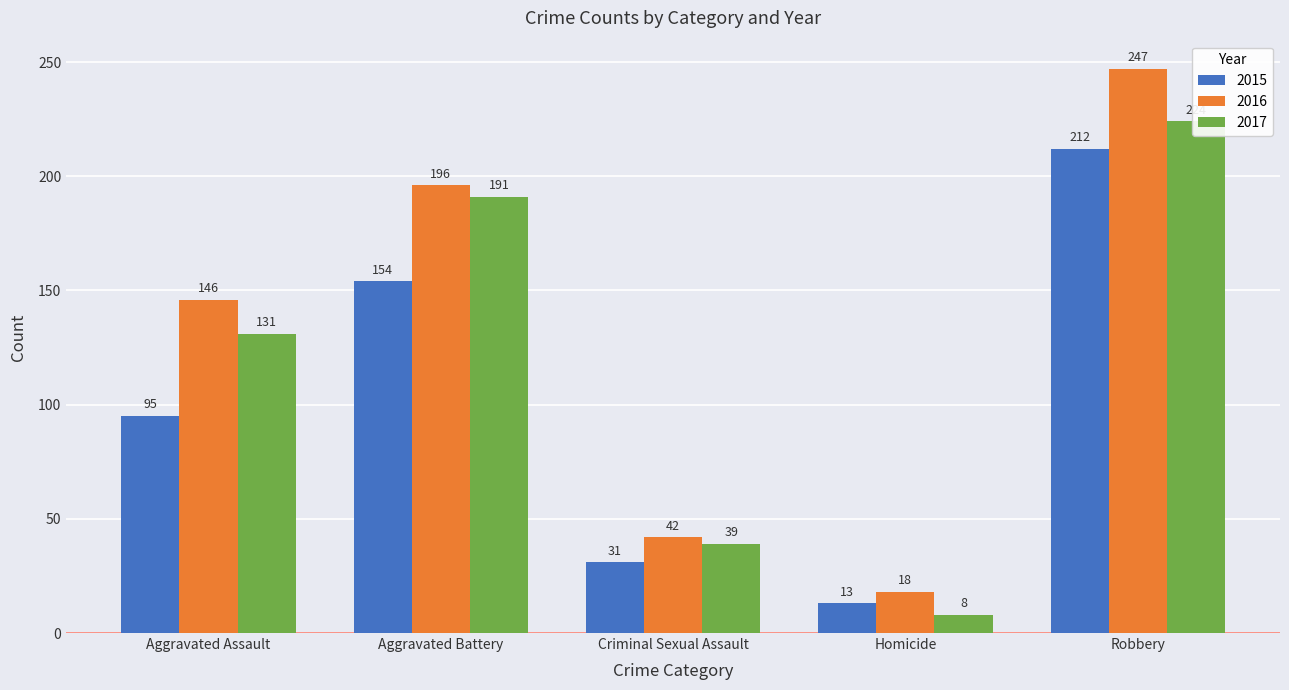

Which category has the highest value in the 2016 series?

Robbery